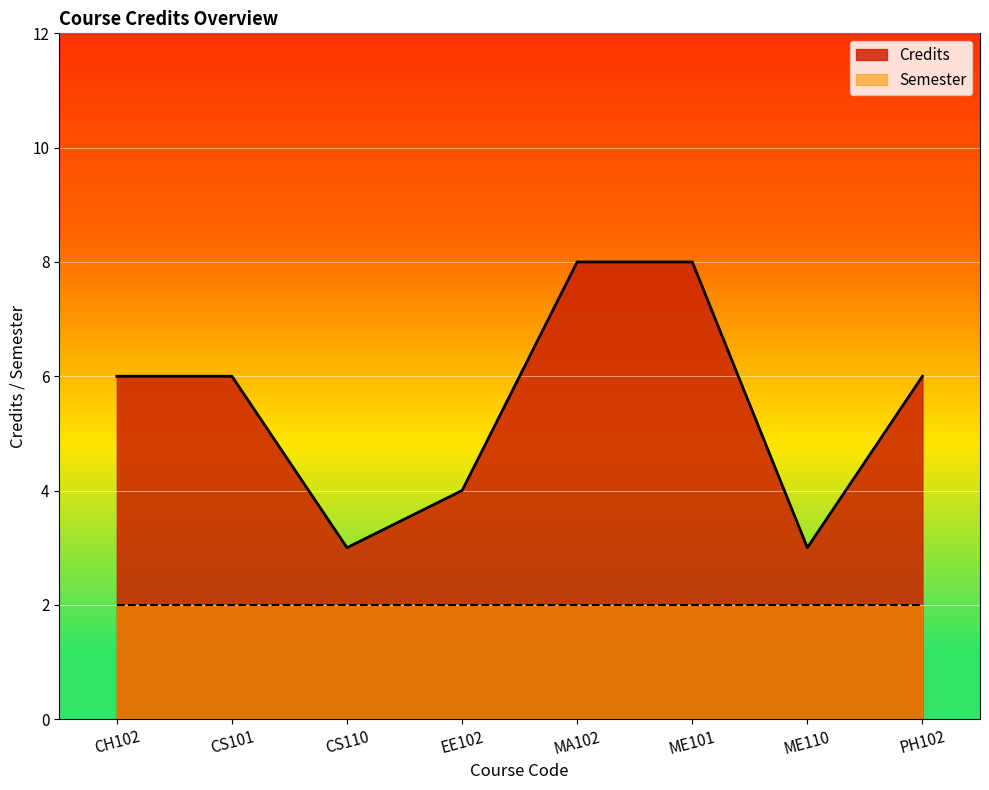

What is the sum of all values?

44